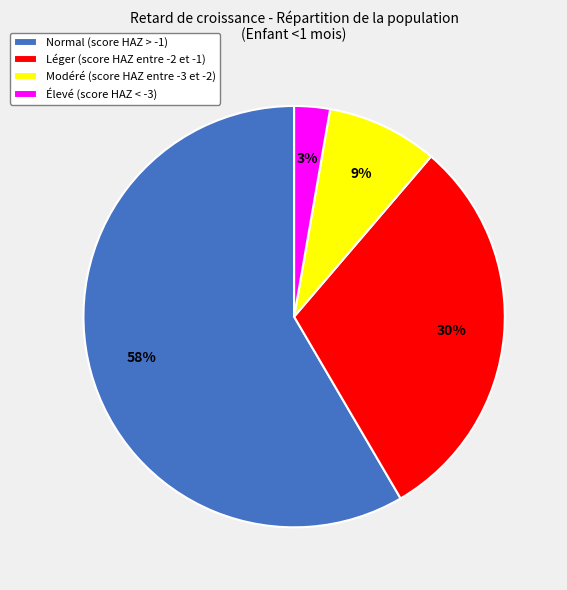

Which category has the biggest portion of the pie?

Normal (score HAZ > -1)